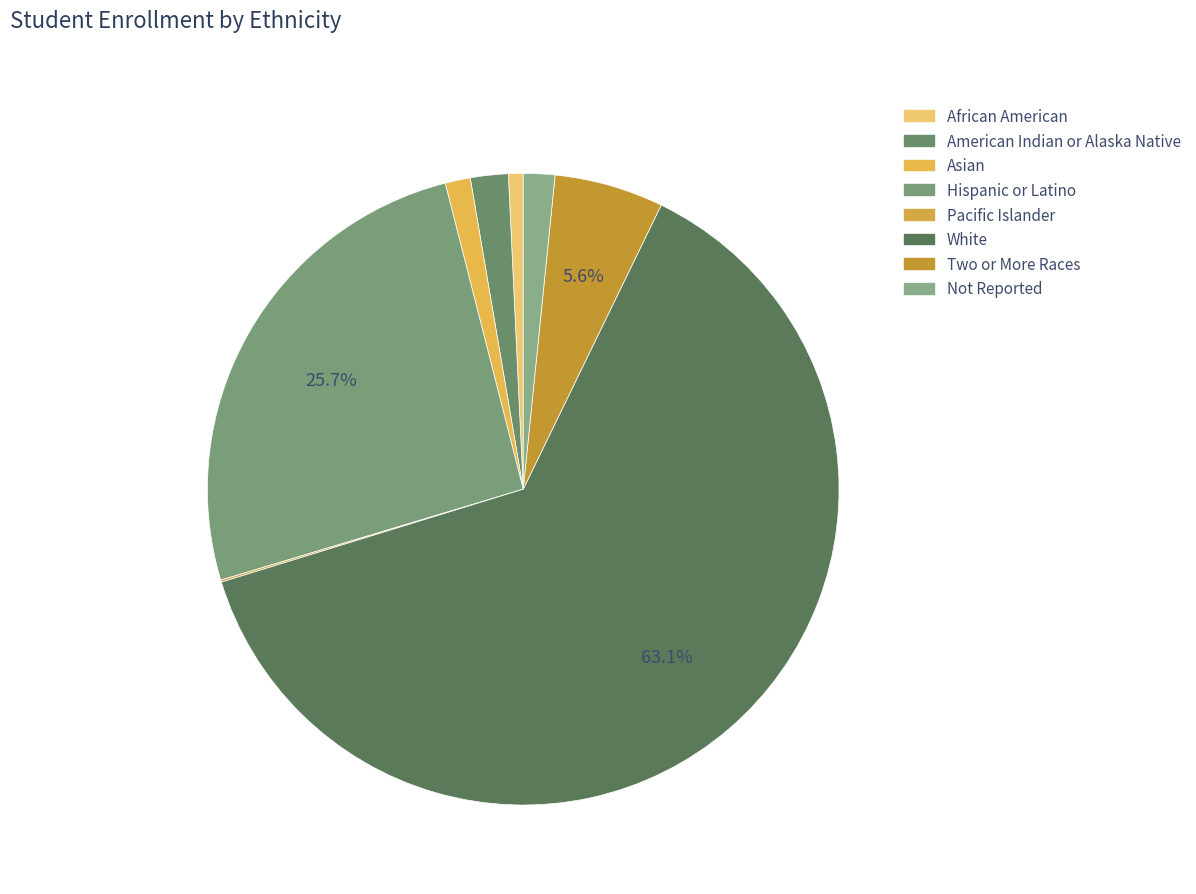

Which has a higher value, Two or More Races or American Indian or Alaska Native?

Two or More Races